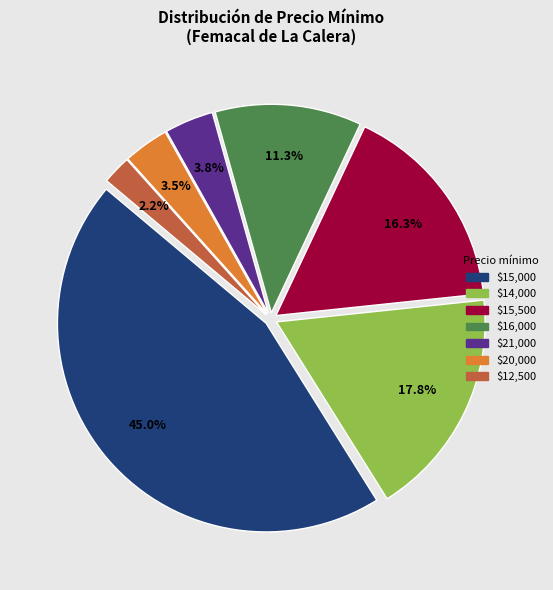

Is there any slice that represents more than half of the pie?

No